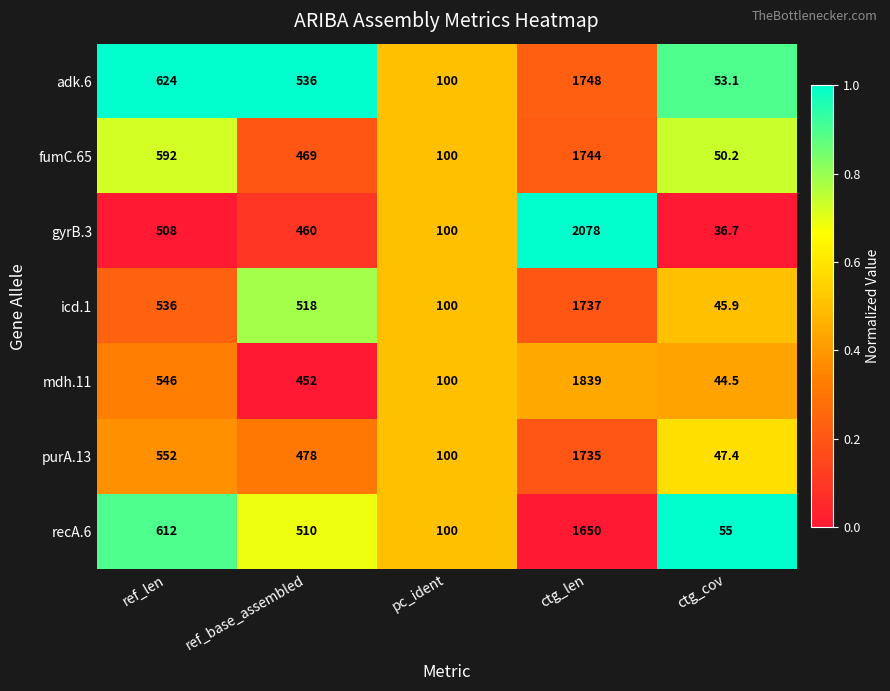

Is the value of purA.13 at ctg_cov greater than the value of gyrB.3 at ref_base_assembled?

No